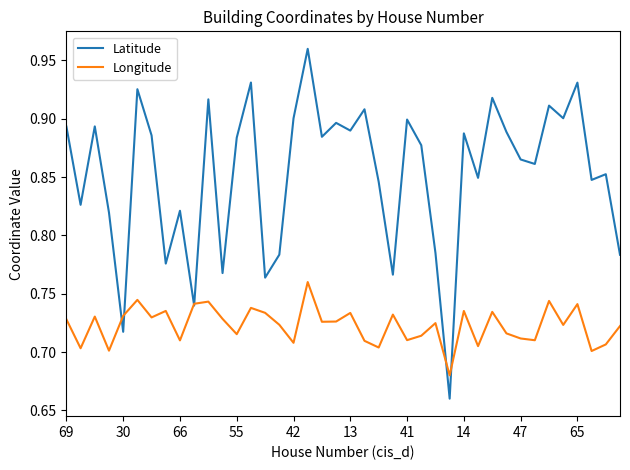

Which series has the largest total across all categories?

Latitude